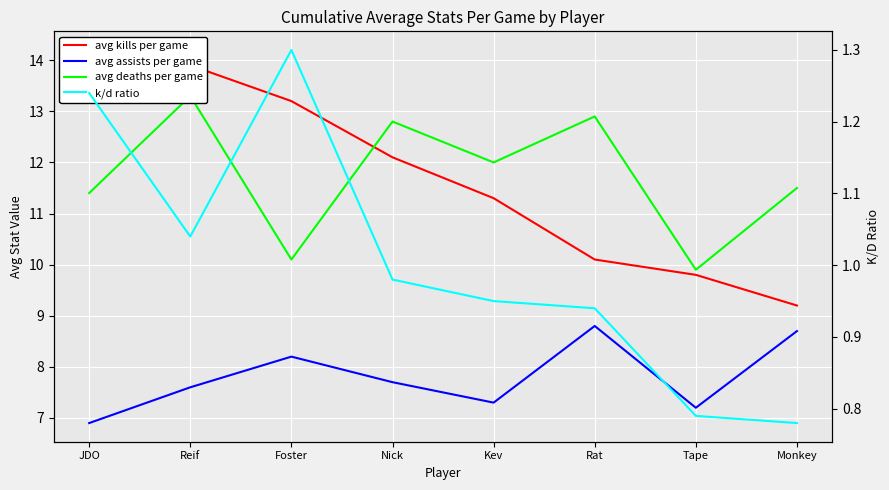

At which category is the sum across all series the highest?

Reif